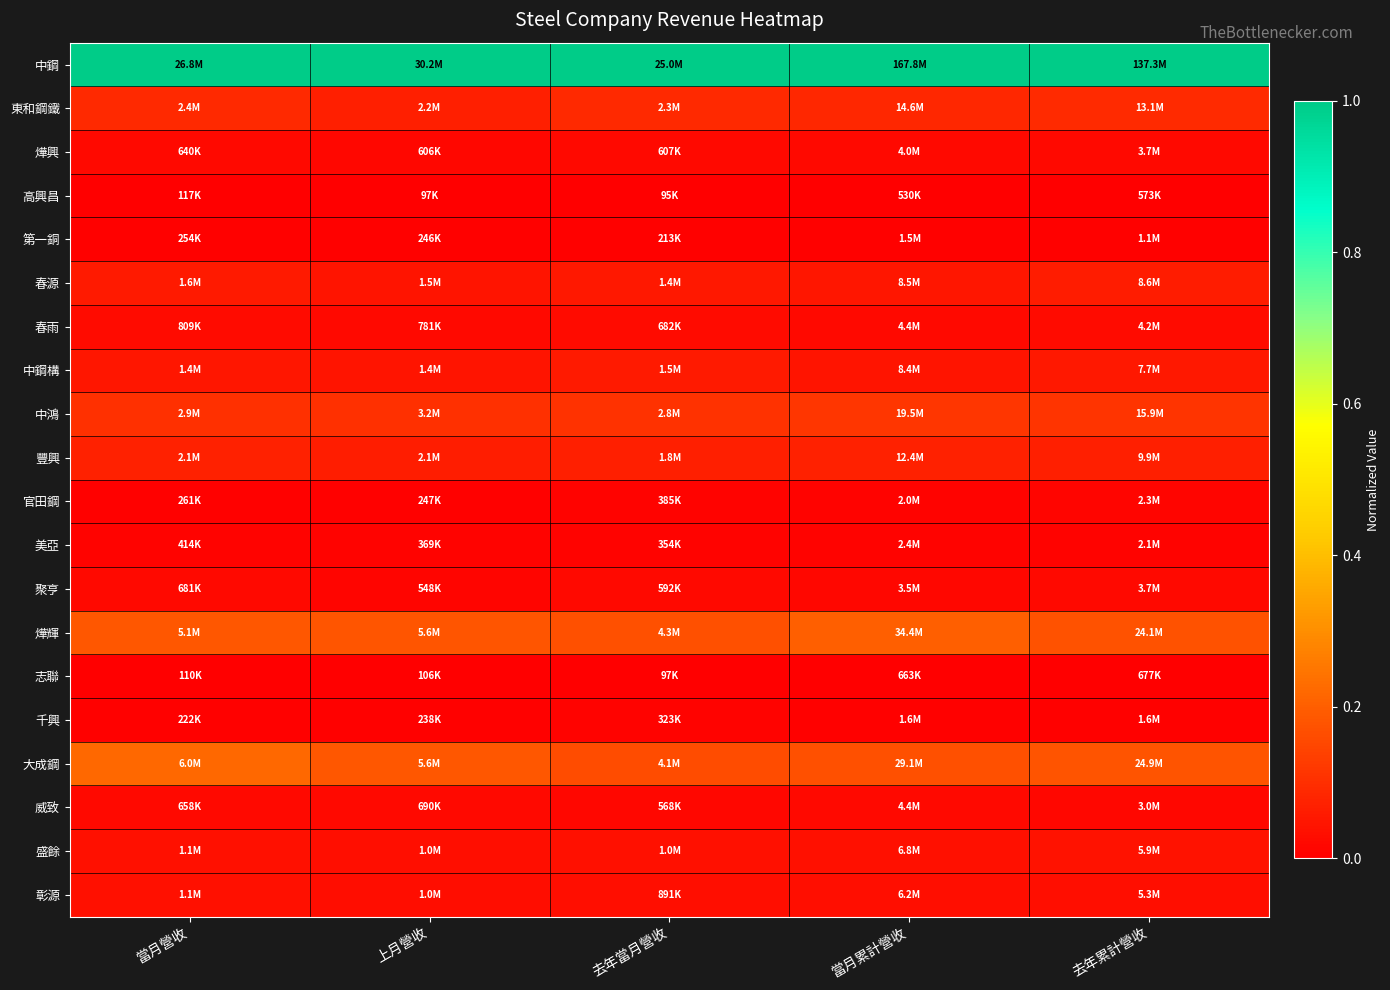

Which category has the lowest value across all series?

上月營收